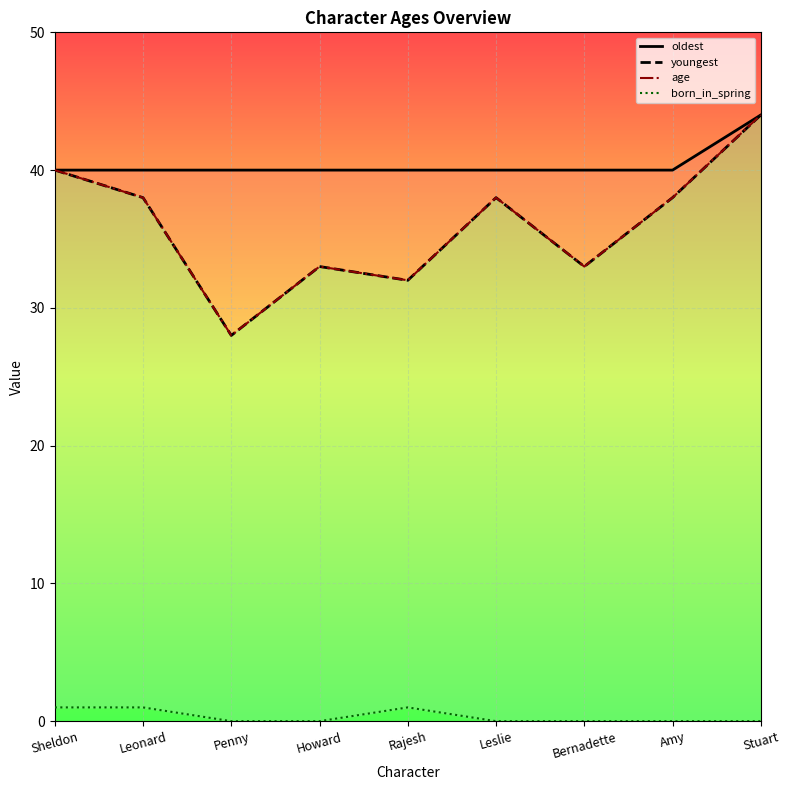

How many lines are shown in the chart?

4